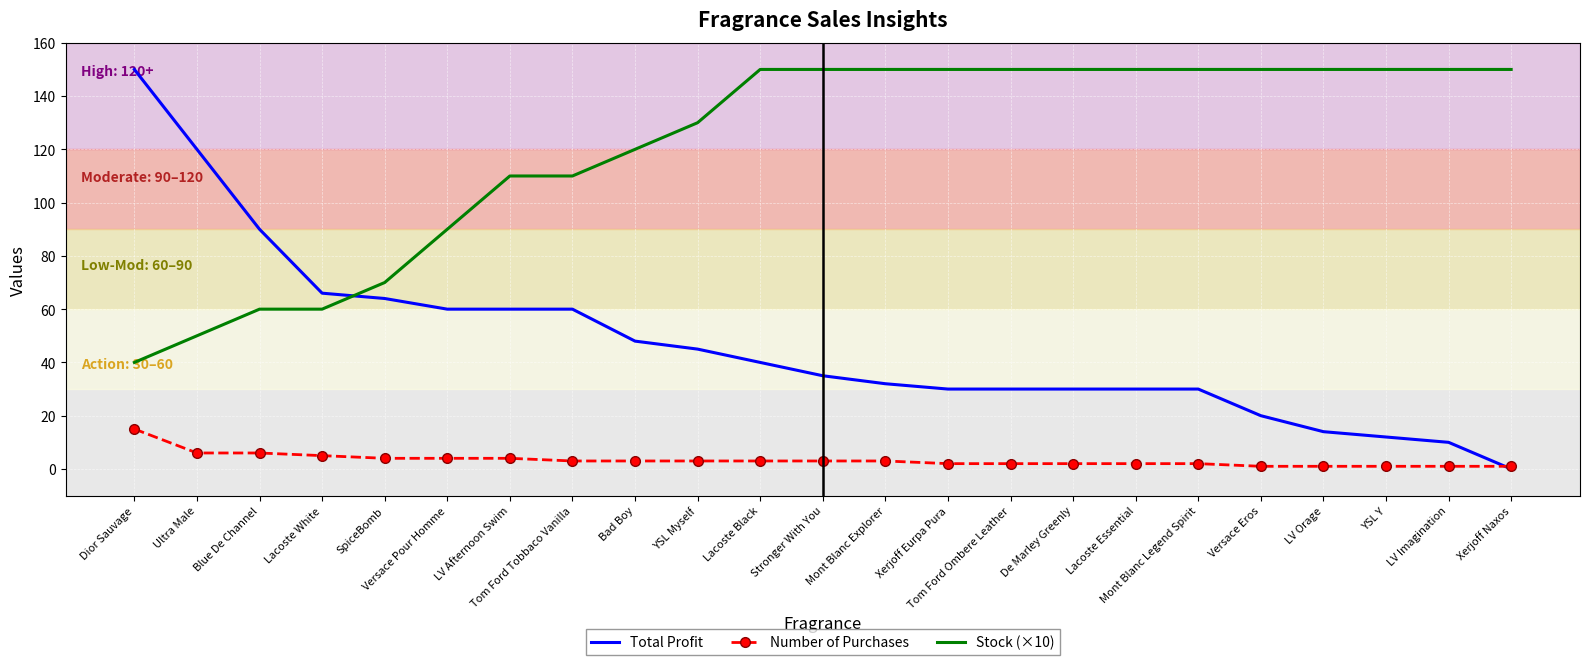

How many intersections are there between Number of Purchases and Total Profit?

1